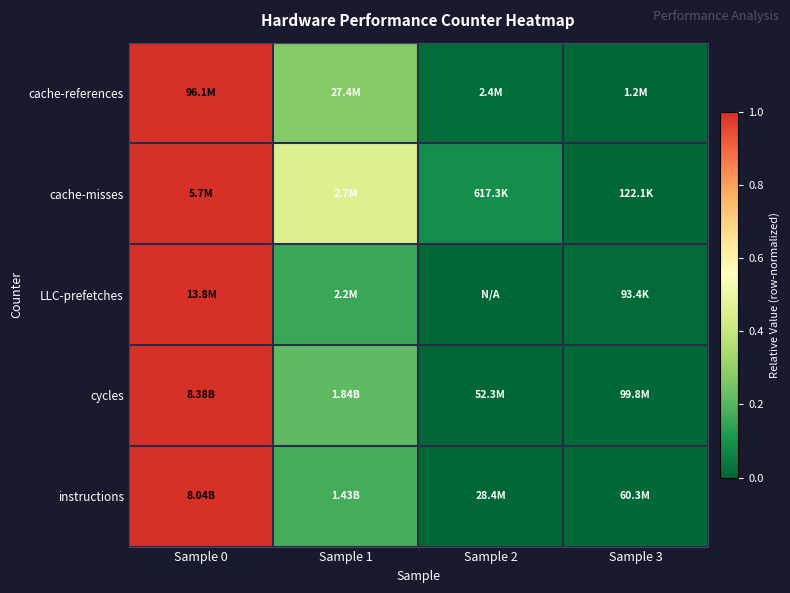

At which category is the sum across all series the highest?

Sample 0